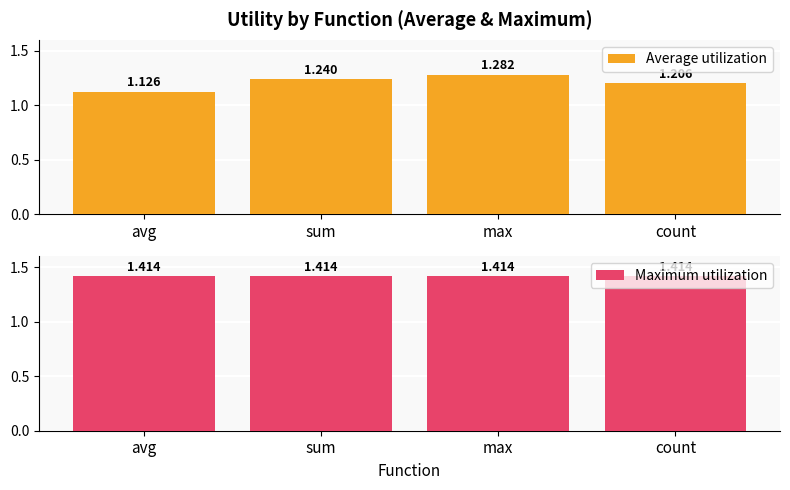

The Maximum utilization series shows 1.0 at avg. True or false?

False